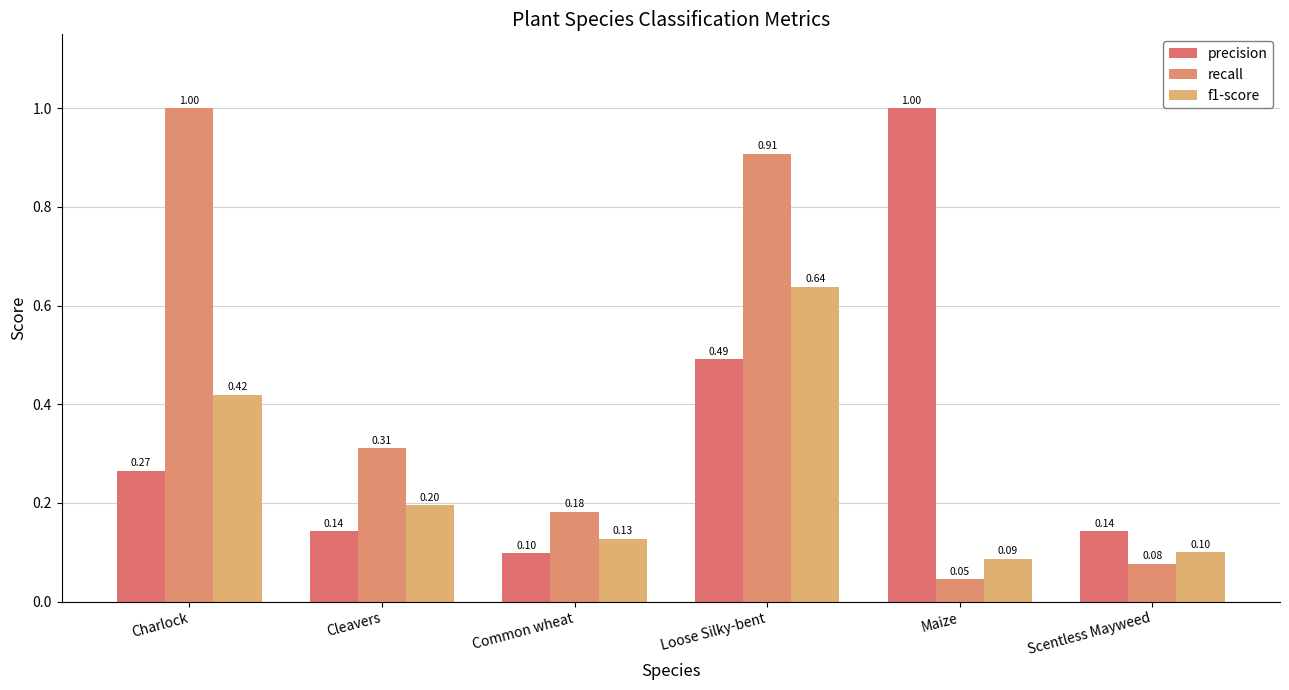

At which category is the sum across all series the highest?

Loose Silky-bent